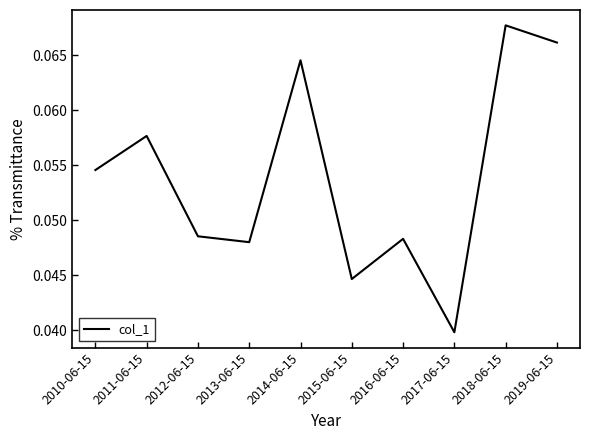

The chart shows a value of 0.0 at 2014-06-15. True or false?

False